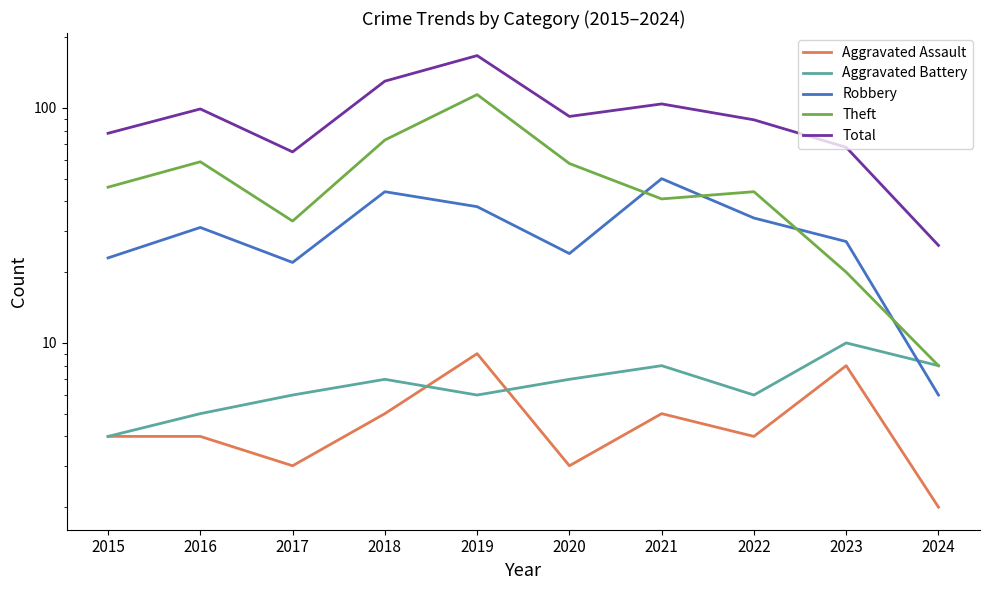

Reading left to right, transcribe all the data shown in this chart.

Aggravated Assault: 4	4	3	5	9	3	5	4	8	2
Aggravated Battery: 4	5	6	7	6	7	8	6	10	8
Robbery: 23	31	22	44	38	24	50	34	27	6
Theft: 46	59	33	73	114	58	41	44	20	8
Total: 78	99	65	130	167	92	104	89	68	26